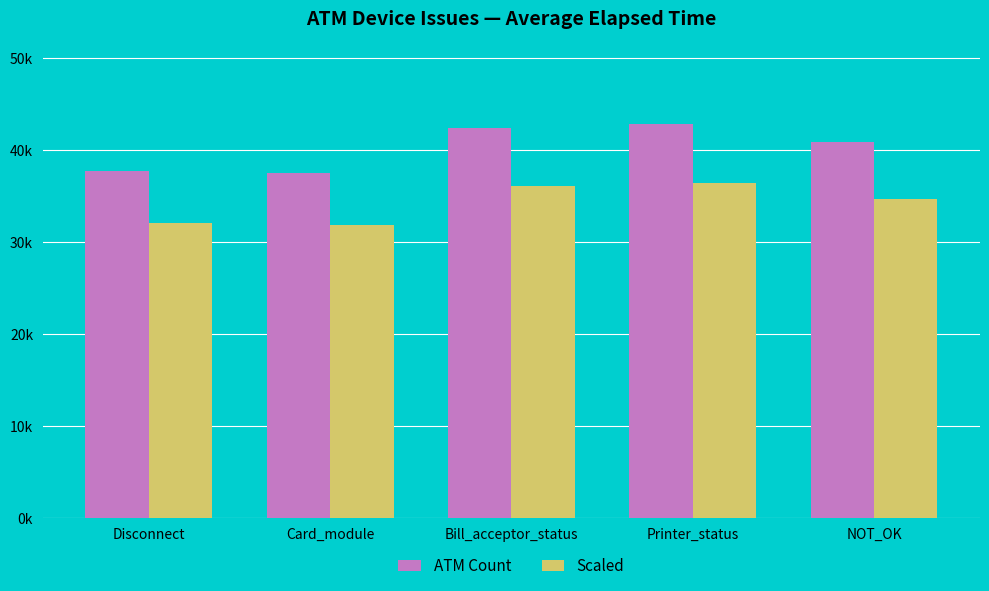

What are all the series names shown in the legend?

ATM Count, Scaled